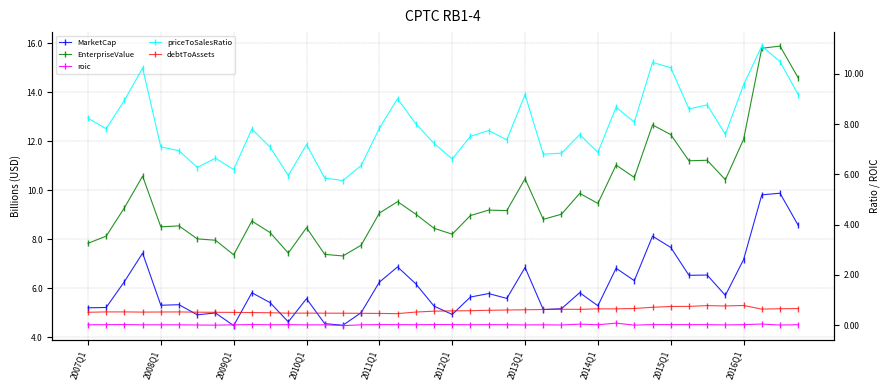

How many lines are shown in the chart?

5